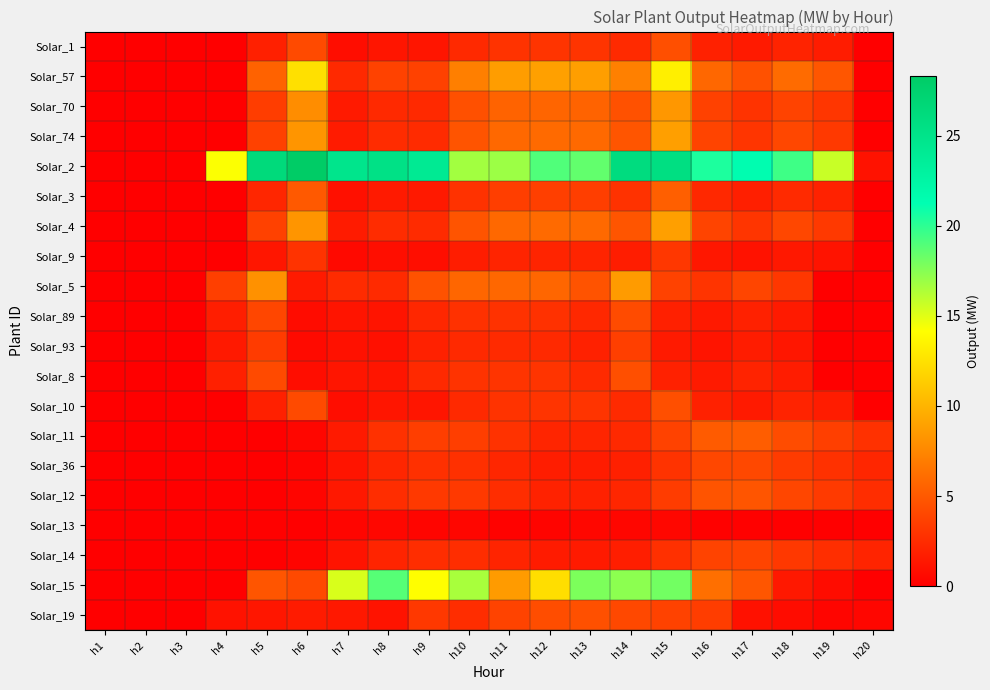

Which series has the widest spread of values?

Solar_2